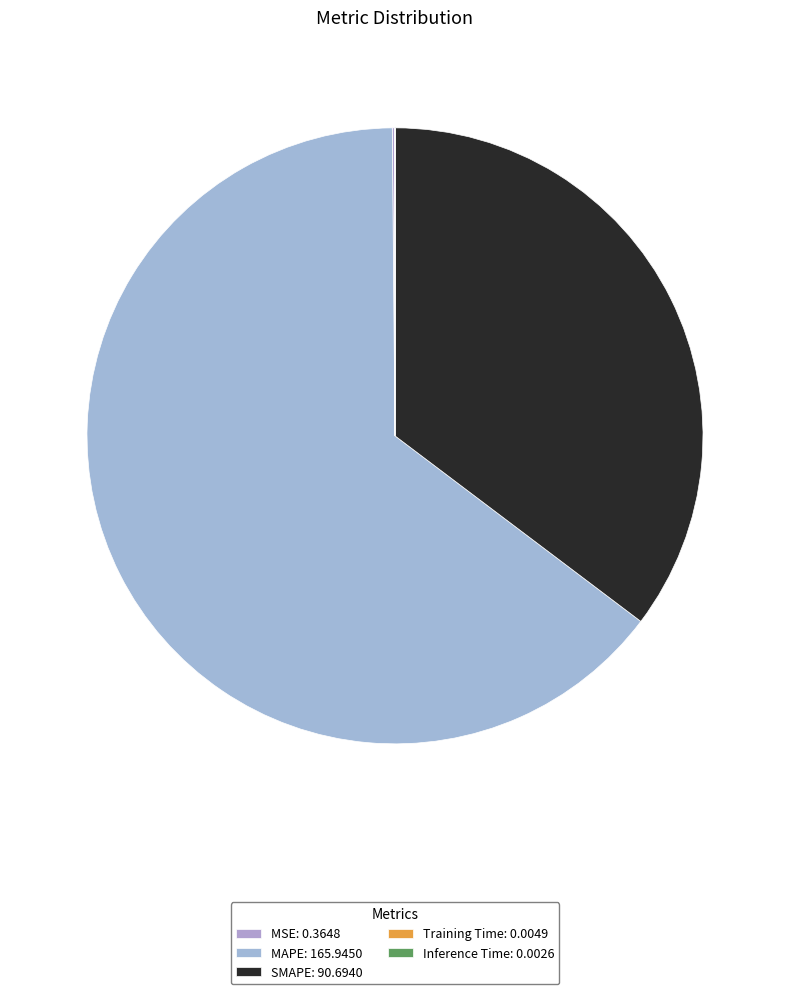

Rank the categories by value from highest to lowest.

MAPE, SMAPE, MSE, Training Time, Inference Time